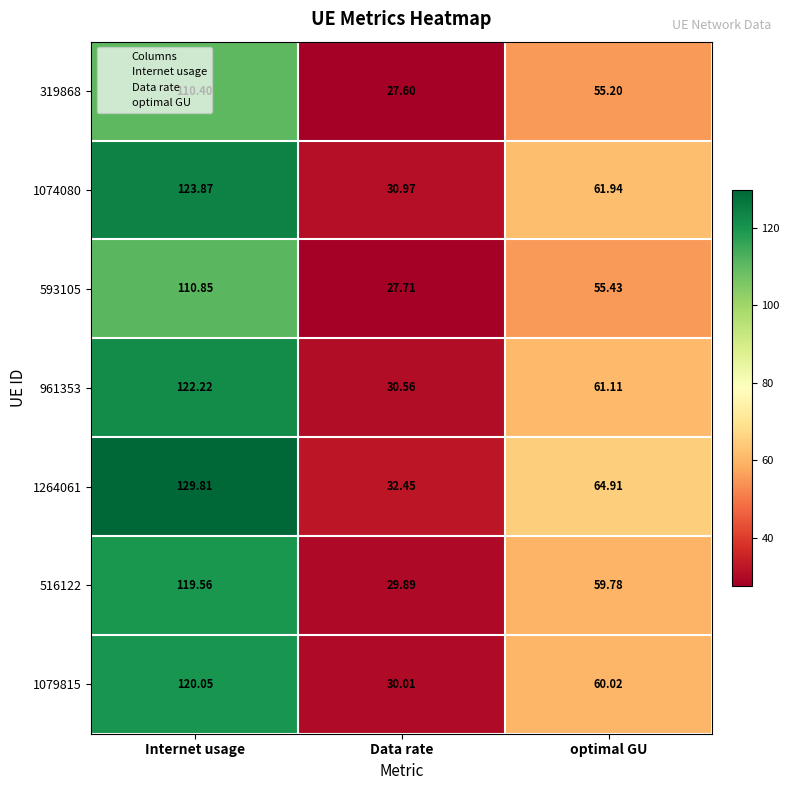

Is the value of 1074080 at Internet usage greater than the value of 1264061 at optimal GU?

Yes